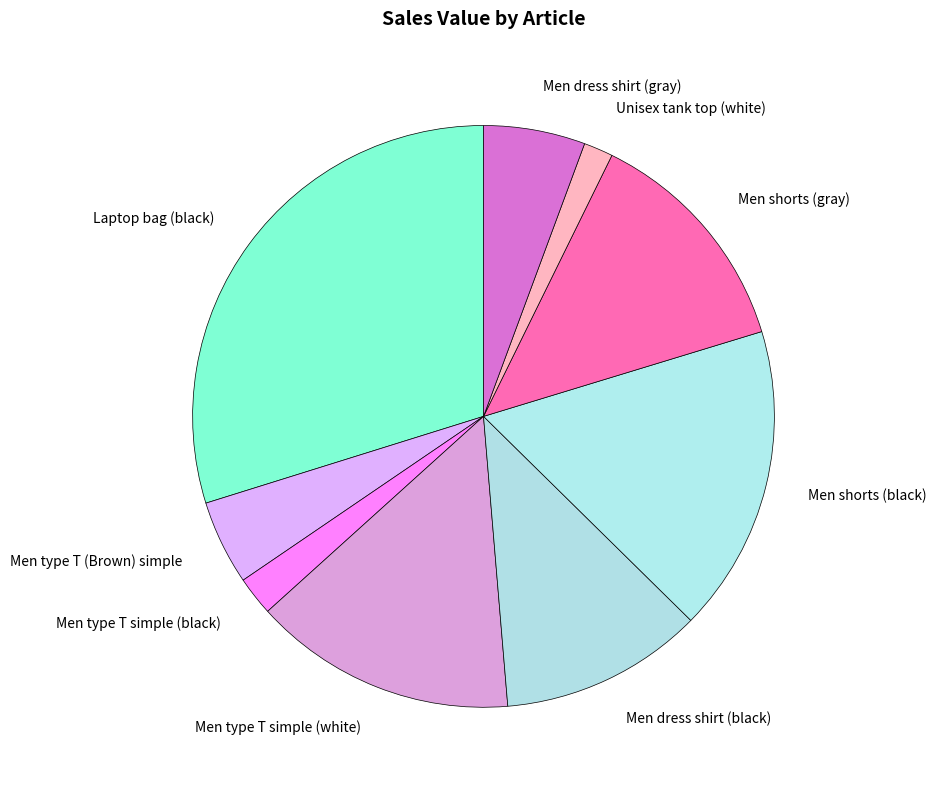

What is the largest slice in the pie chart?

Laptop bag (black)